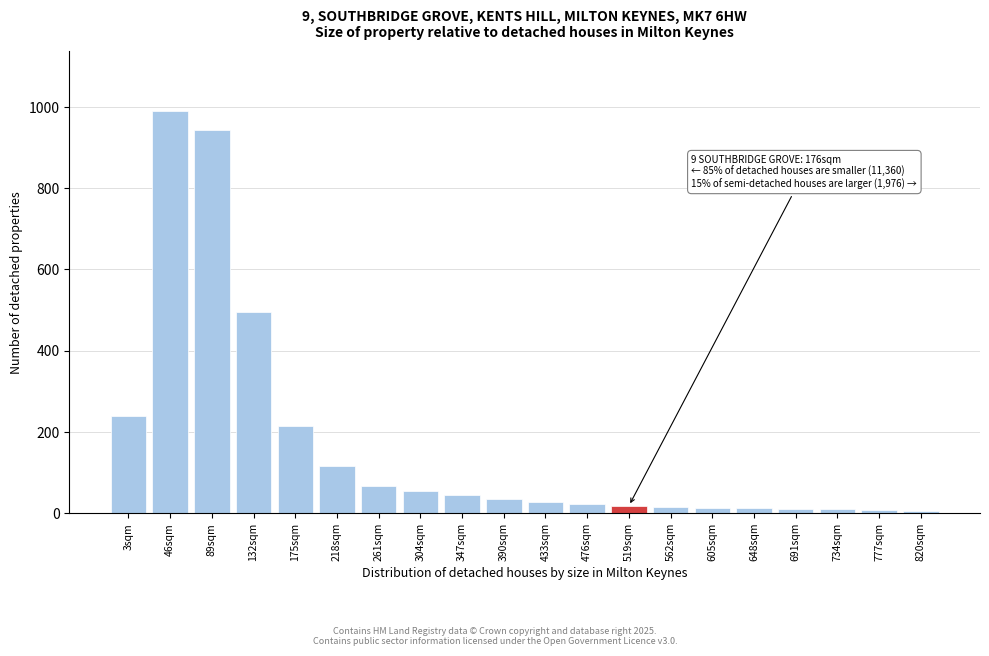

Which label corresponds to the largest value in the chart?

46sqm